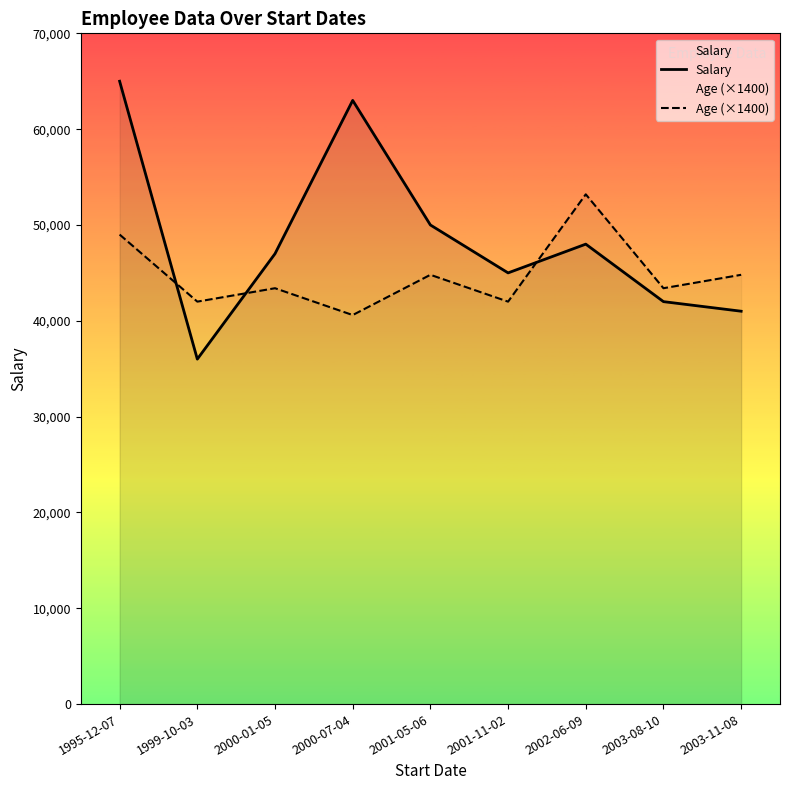

What is the sum of all Age (×1400) values?

403200